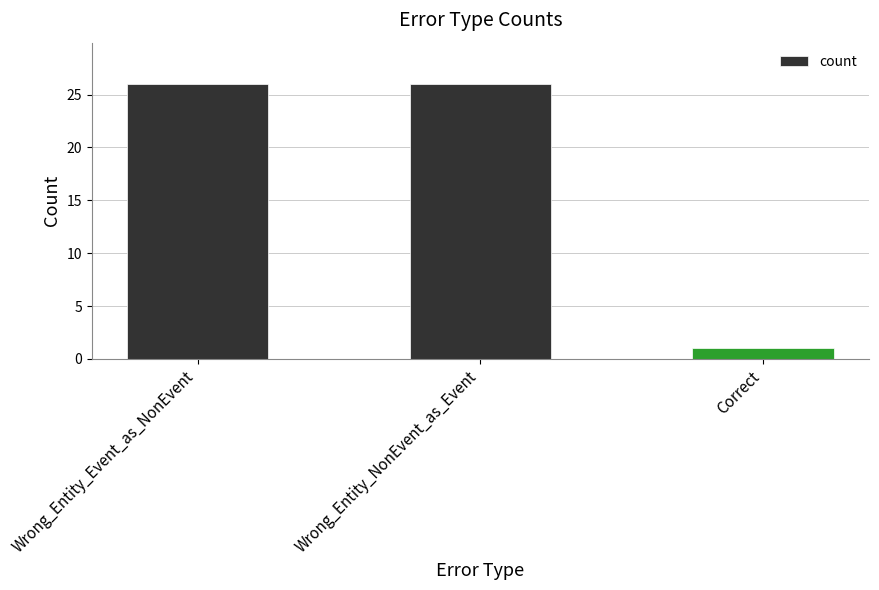

What is the sum of all values?

53